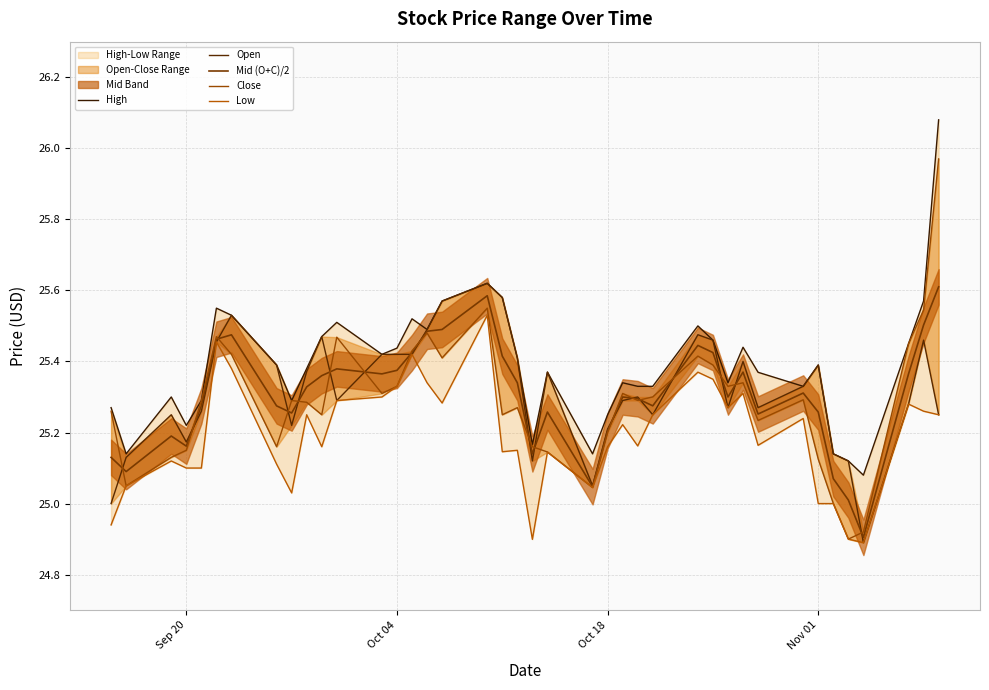

At which label is Open closest to 25?

Sep 20